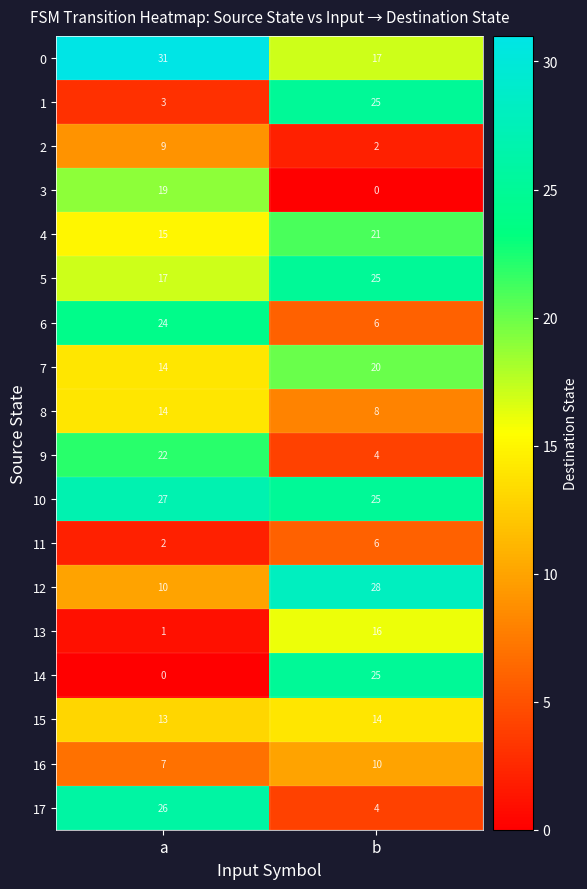

Is the value of 14 at a greater than the value of 12 at a?

No